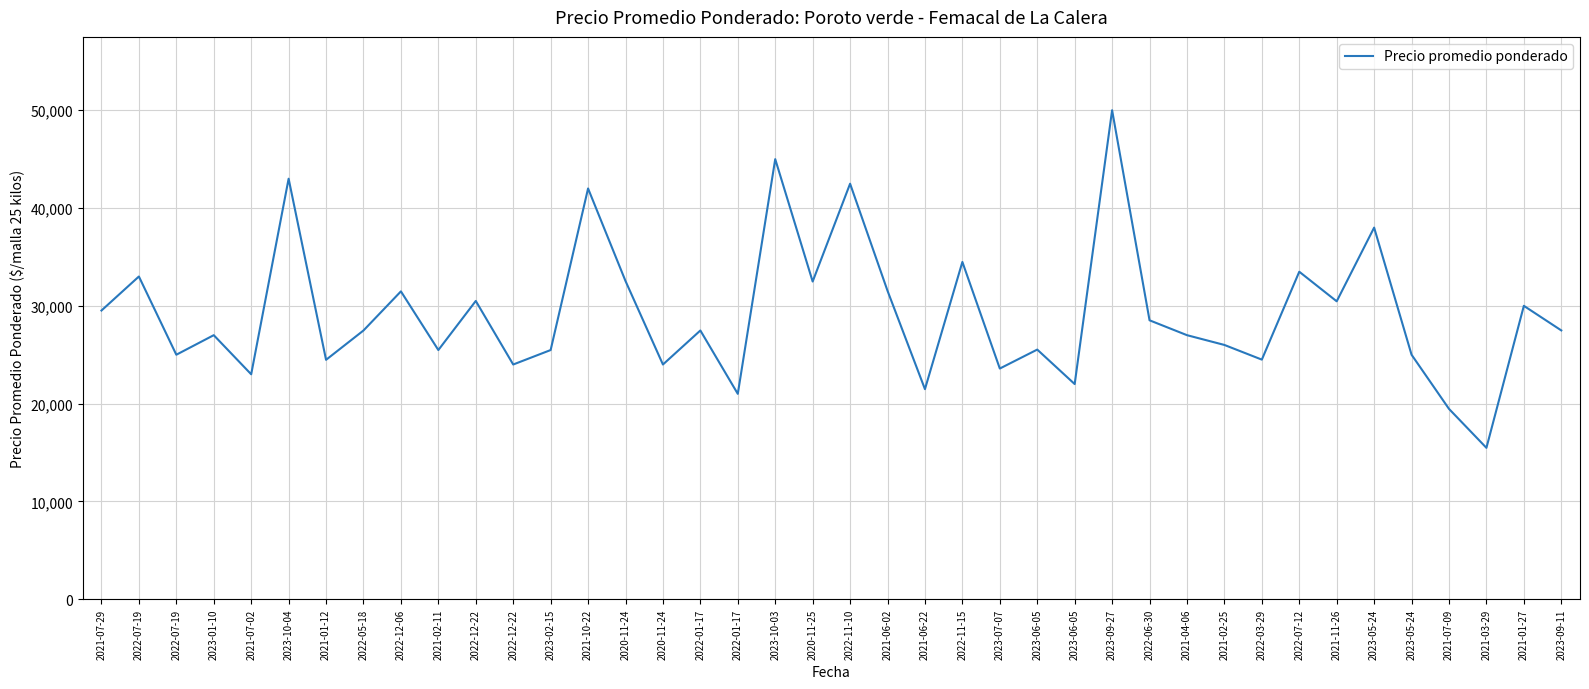

What is the change in value from 2021-01-12 to 2021-11-26?

+5983